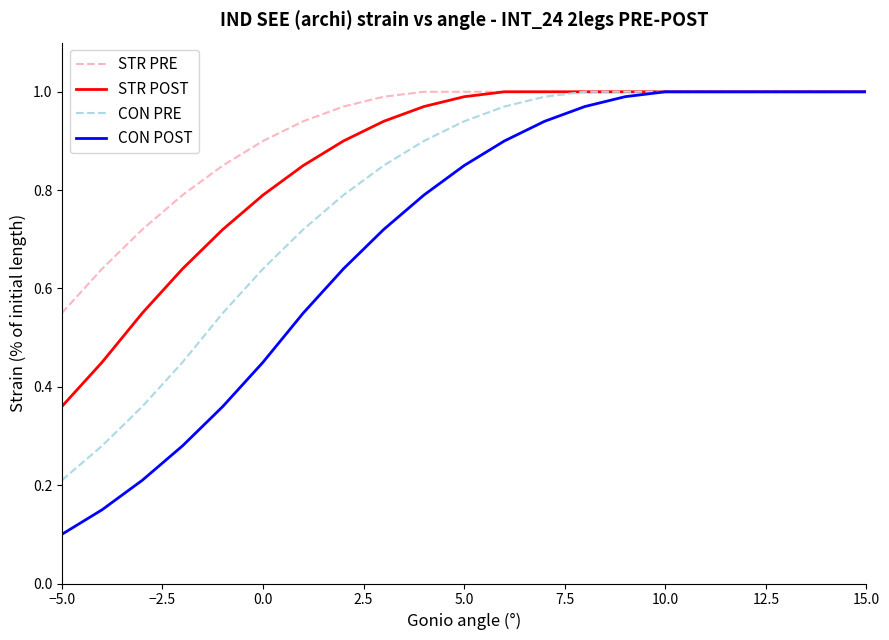

Rank the series by their average value, from lowest to highest.

CON POST, CON PRE, STR POST, STR PRE